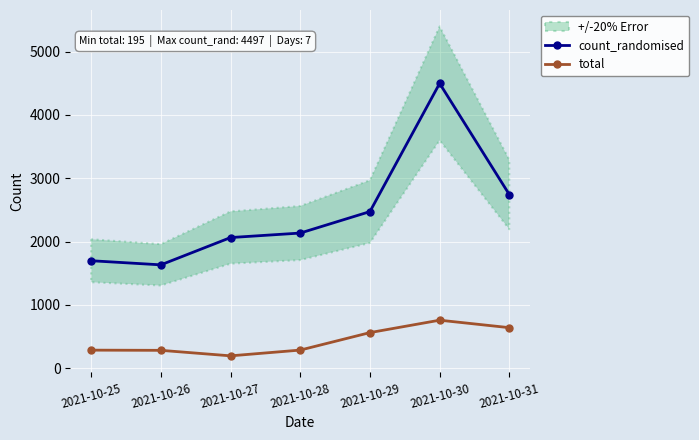

What is the sum of all total values?

3008